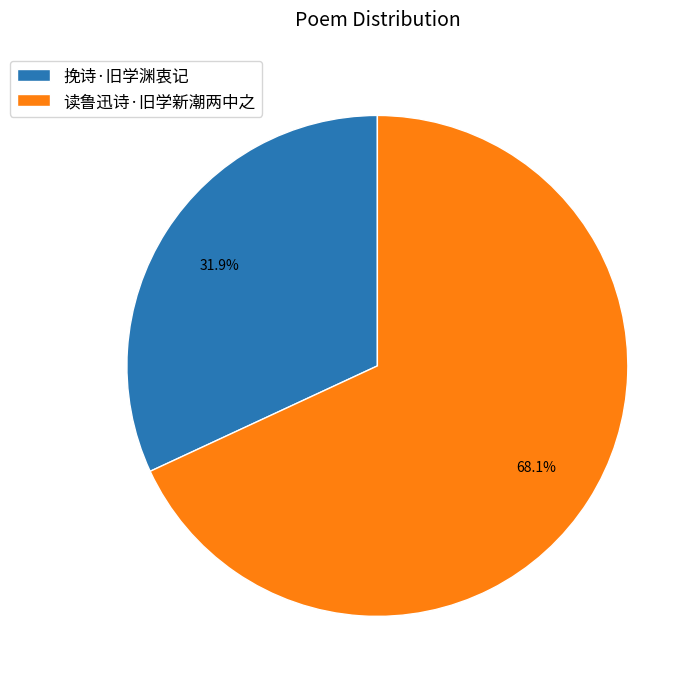

How many segments does this pie chart have?

2